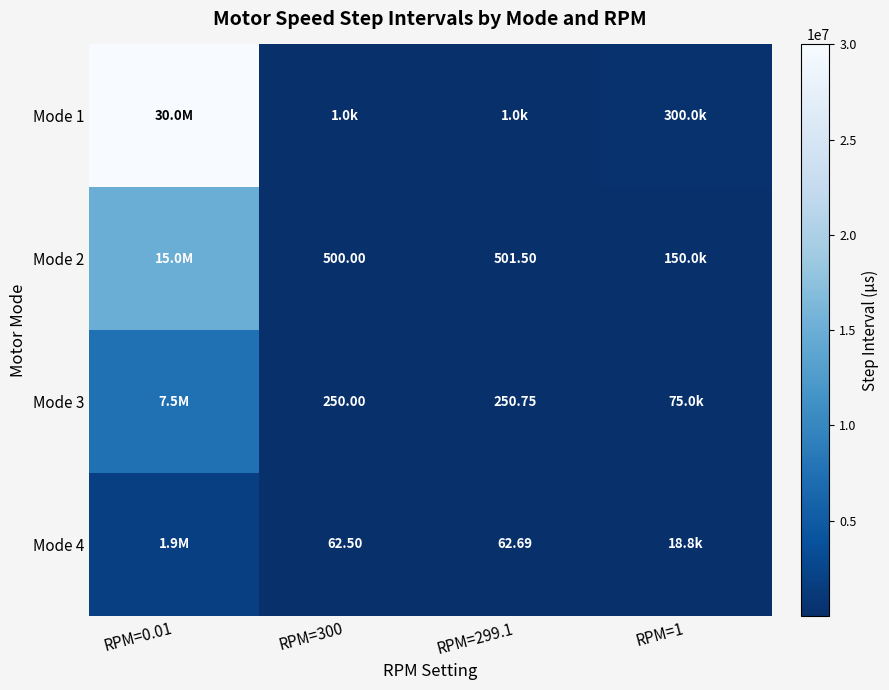

Is the value of Mode 3 at RPM=299.1 greater than the value of Mode 2 at RPM=300?

No